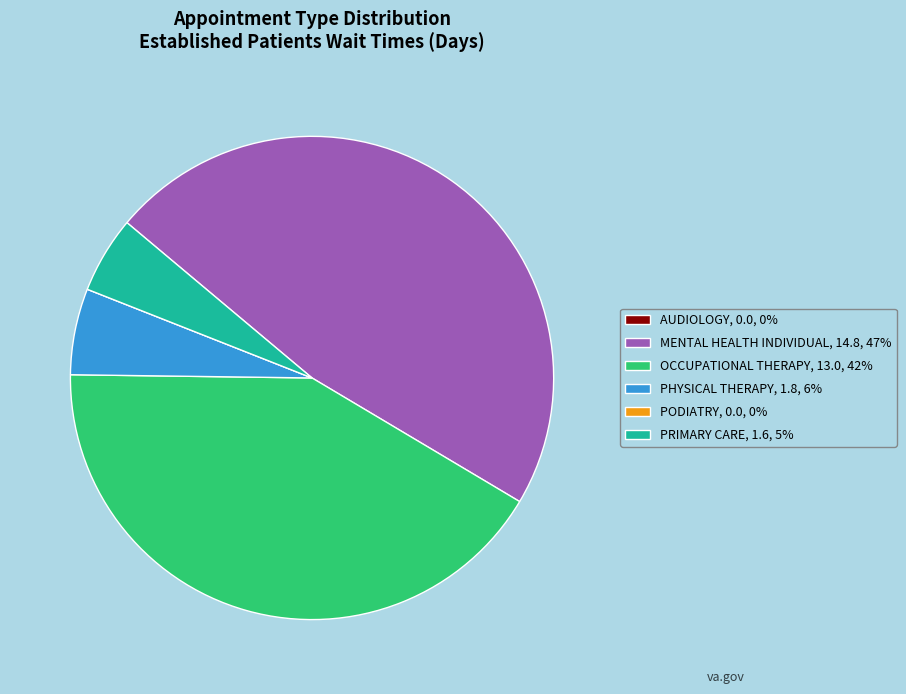

Between PRIMARY CARE, 1.6, 5% and PHYSICAL THERAPY, 1.8, 6%, which is larger?

PHYSICAL THERAPY, 1.8, 6%